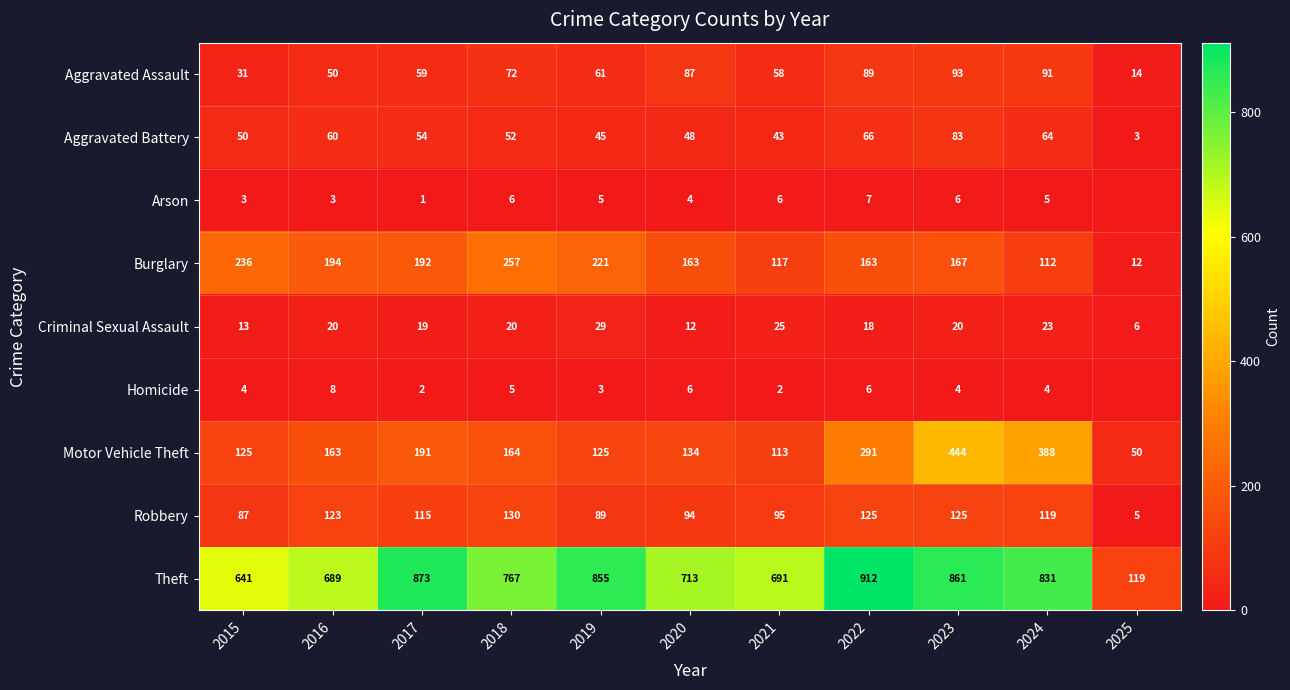

Which series has the largest total across all categories?

Theft